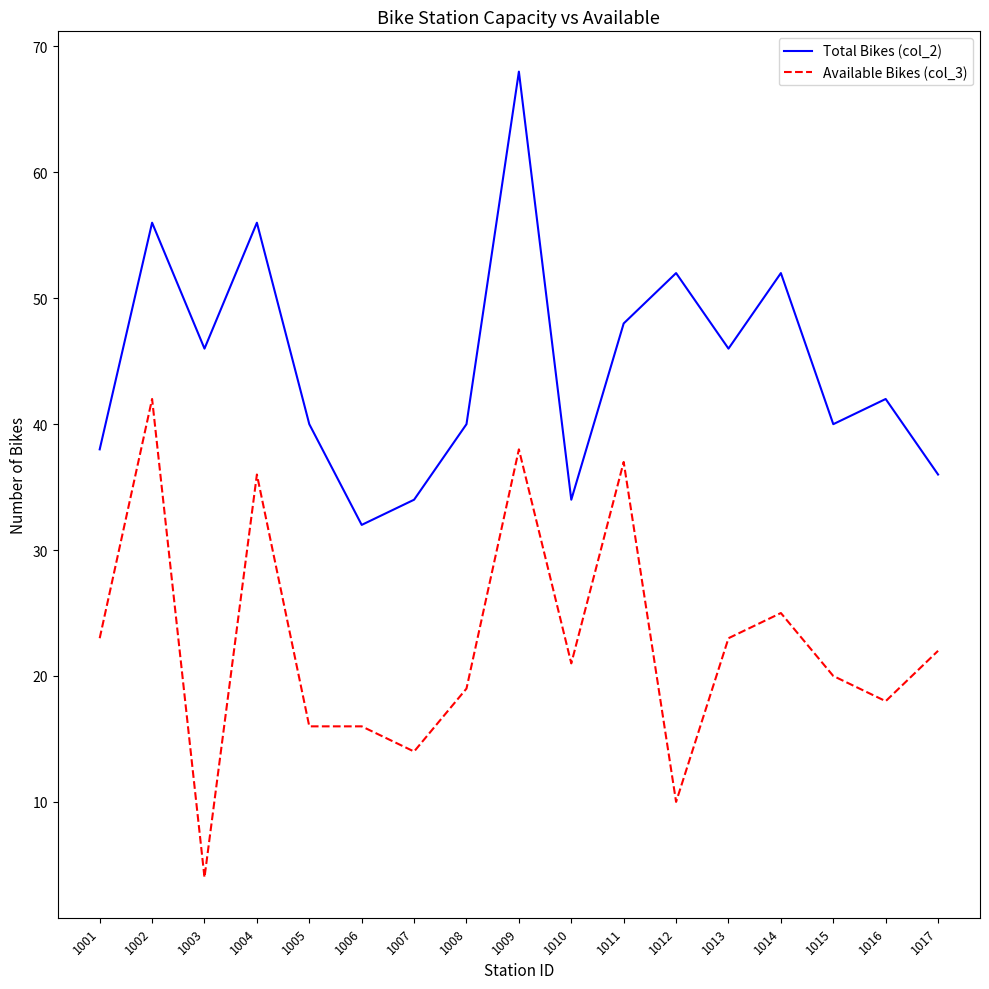

The value of Available Bikes (col_3) at 1015 is 20. True or false?

True